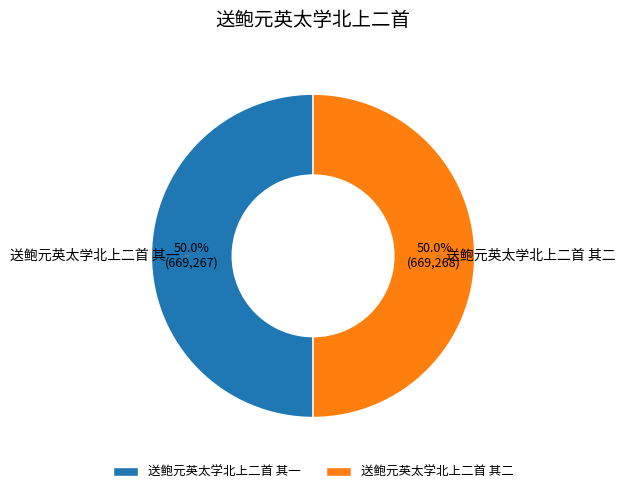

Combined, what portion of the pie is 送鲍元英太学北上二首 其一 and 送鲍元英太学北上二首 其二?

100.0%